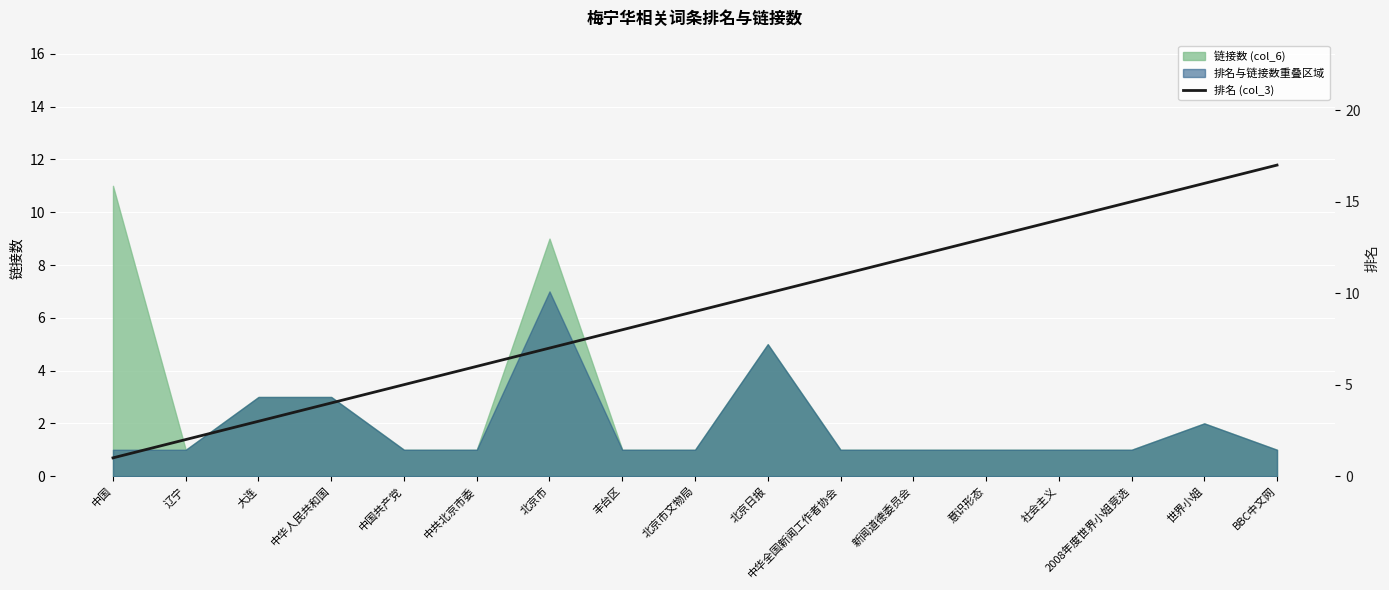

Reading left to right, what are all the values shown in this chart?

1	2	3	4	5	6	7	8	9	10	11	12	13	14	15	16	17